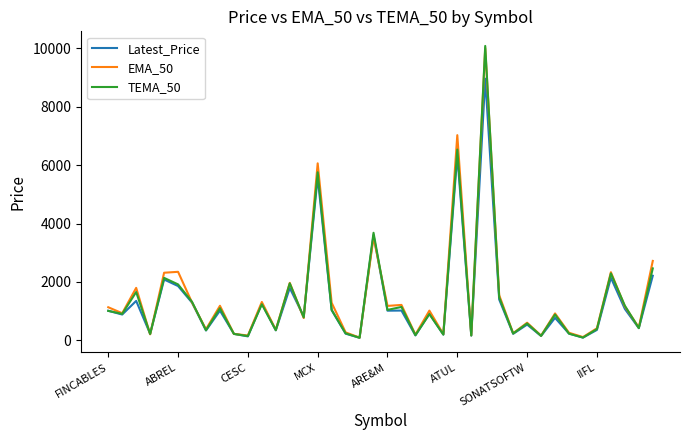

What is the difference between the second highest and minimum values in the TEMA_50 series?

6447.1